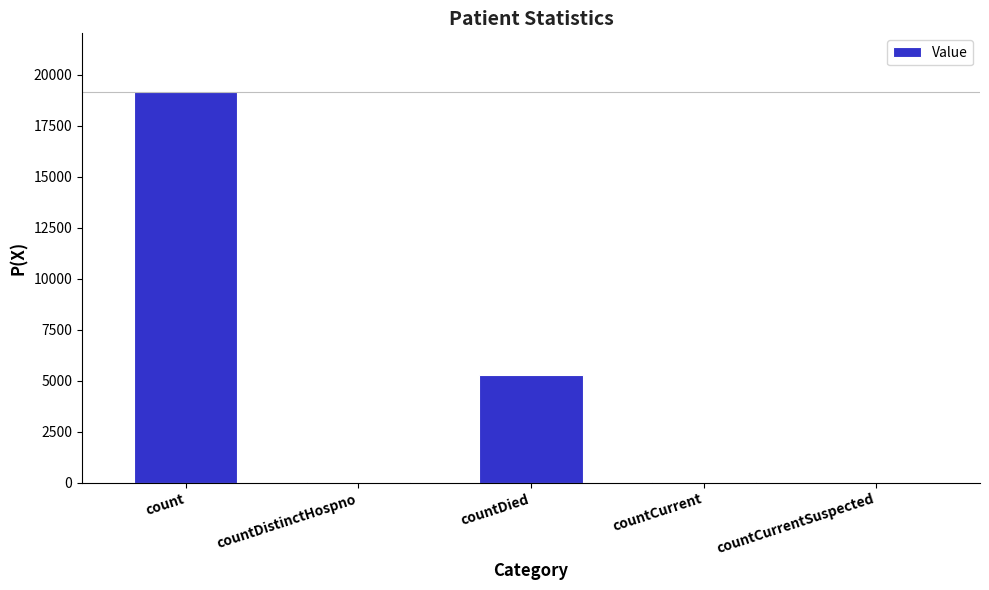

Is it true that the value at countCurrentSuspected is 0?

True